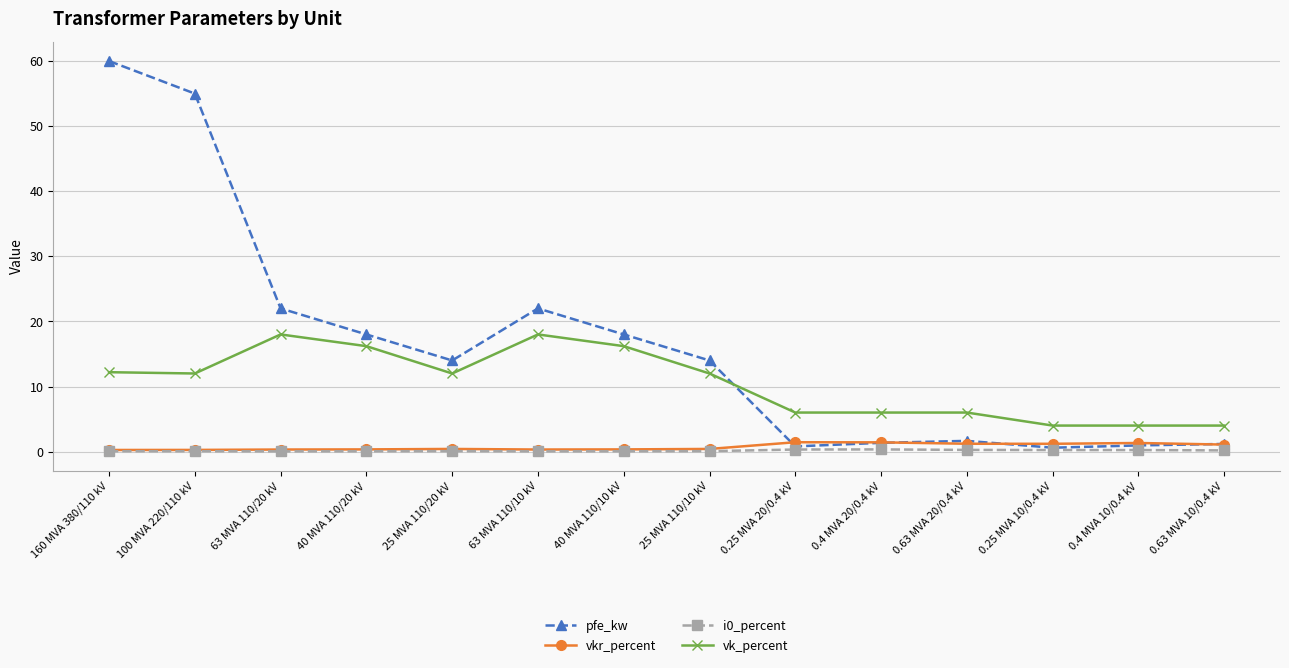

The i0_percent series shows 0.1 at 100 MVA 220/110 kV. True or false?

True